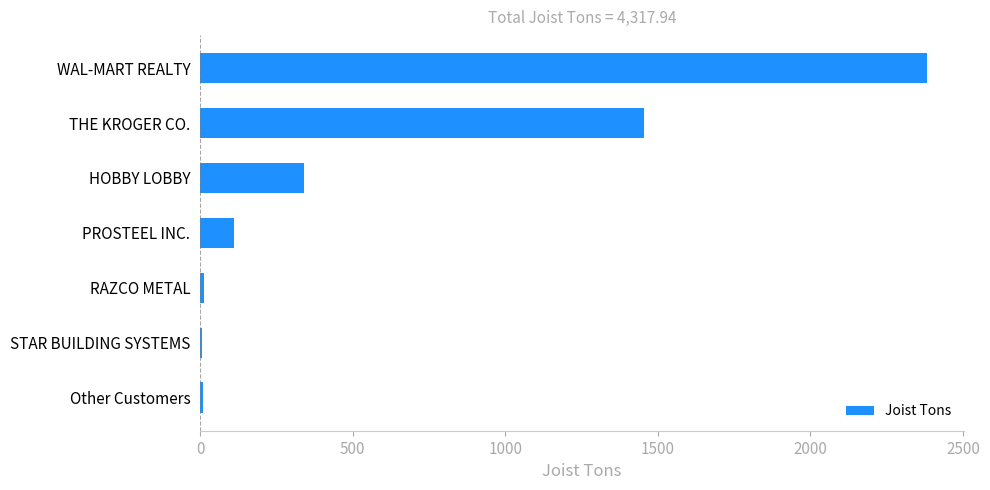

True or false: the data shows 608.3 at HOBBY LOBBY.

False